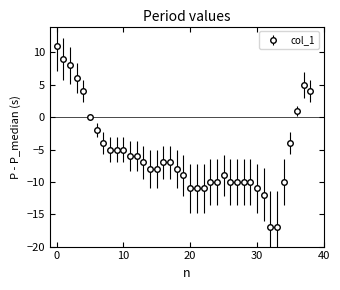

What is the maximum value shown in the chart?

11